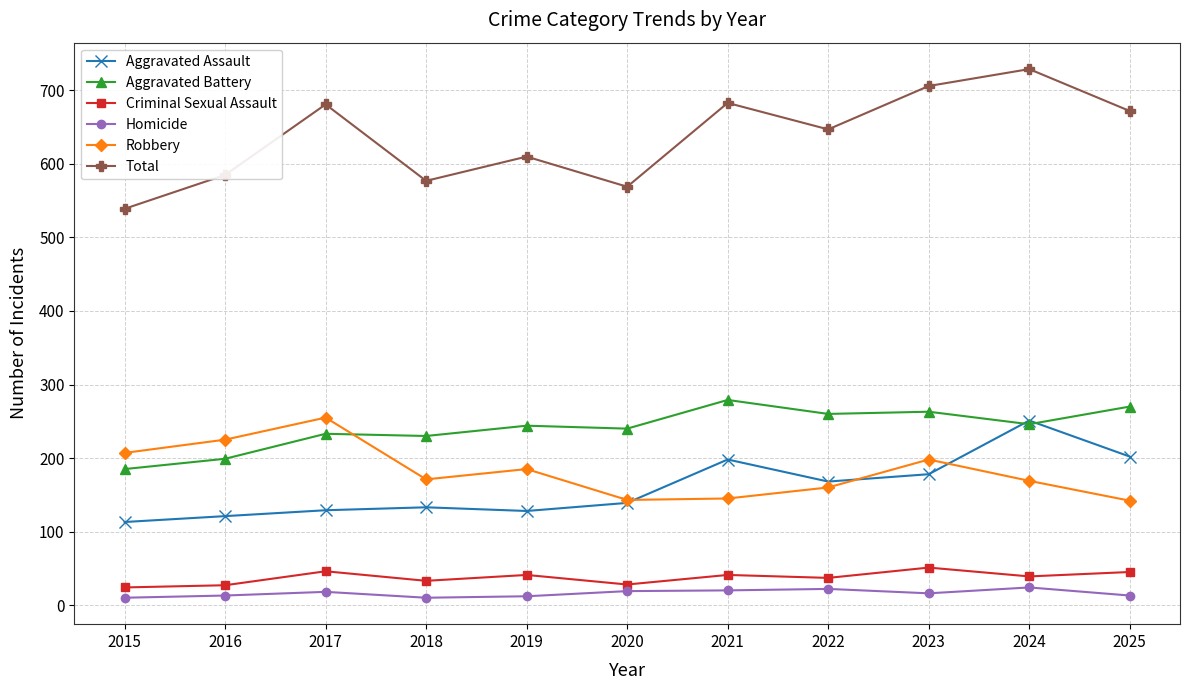

At how many categories does at least one series exceed 597?

7